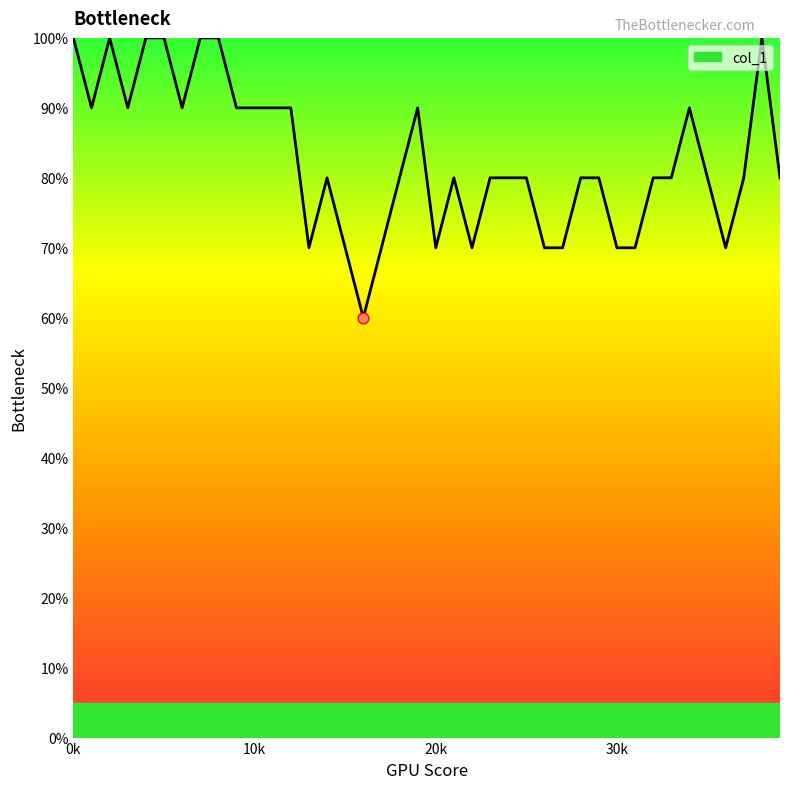

What is the greatest value displayed?

100